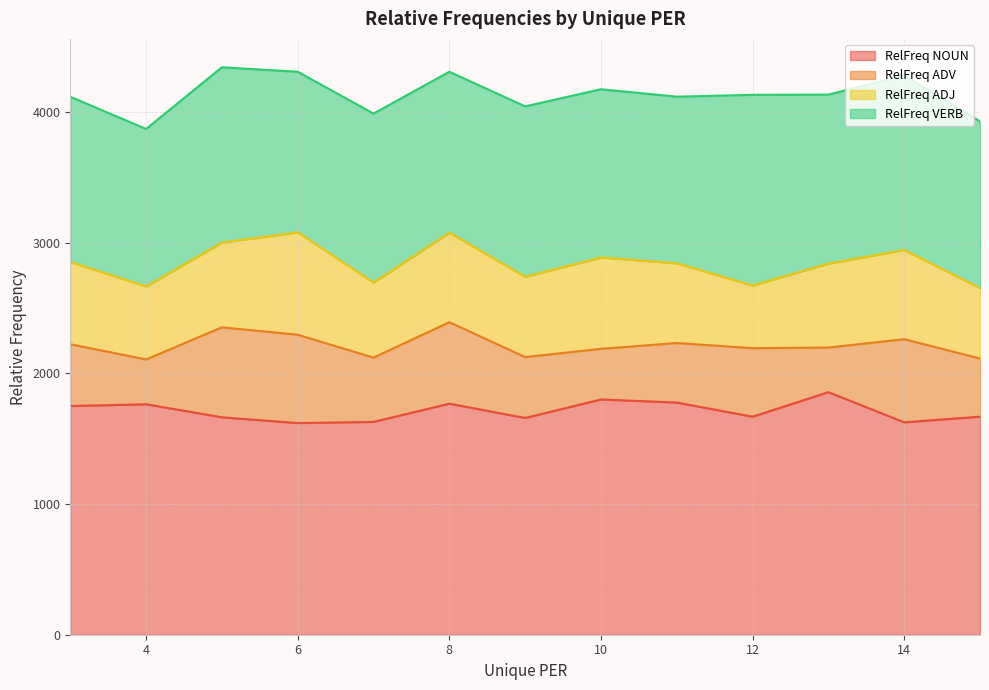

True or false: RelFreq ADJ and RelFreq VERB cross at least once.

False